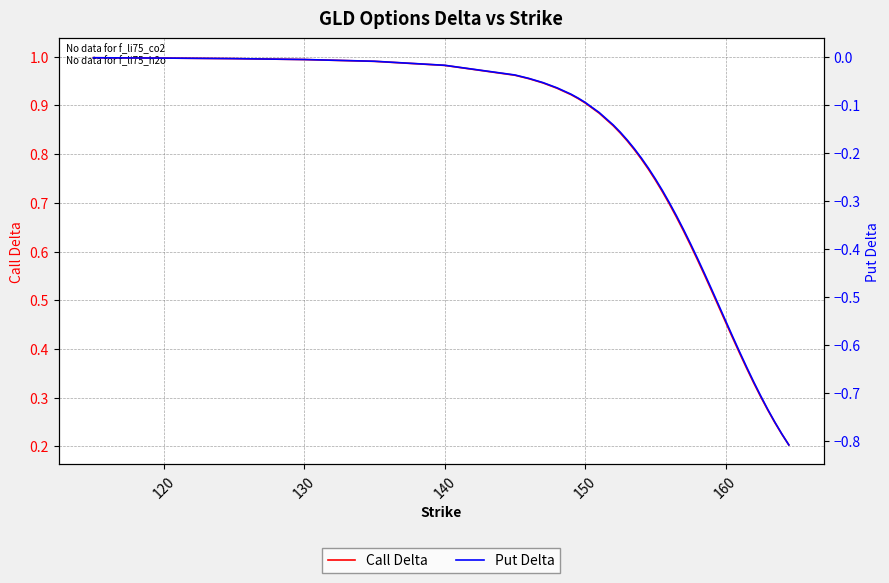

True or false: Put Delta and Call Delta intersect in this chart.

False